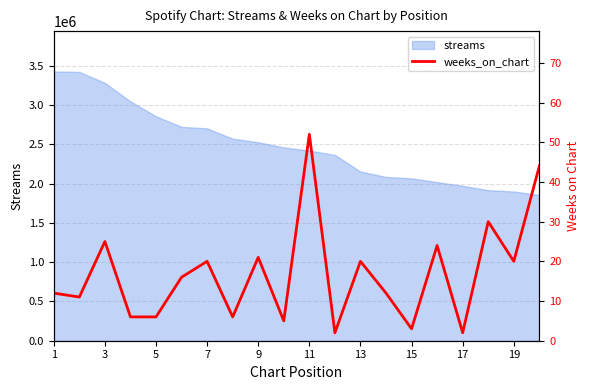

How many lines are shown in the chart?

1